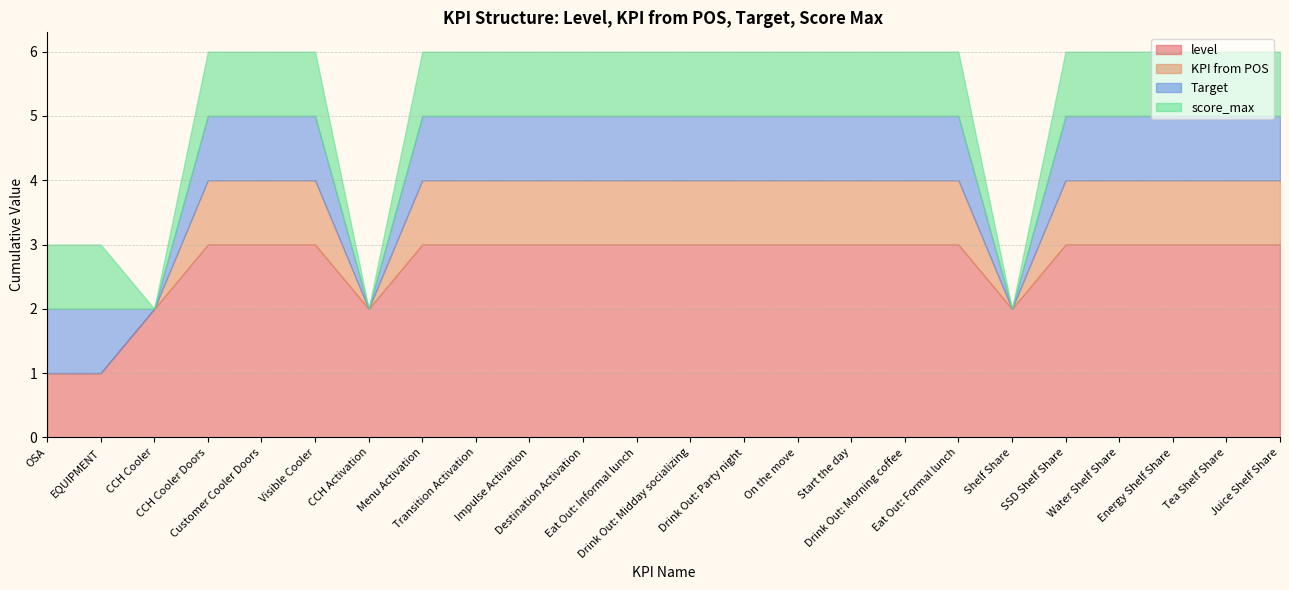

What is the difference between the second highest and minimum values in the Target series?

1